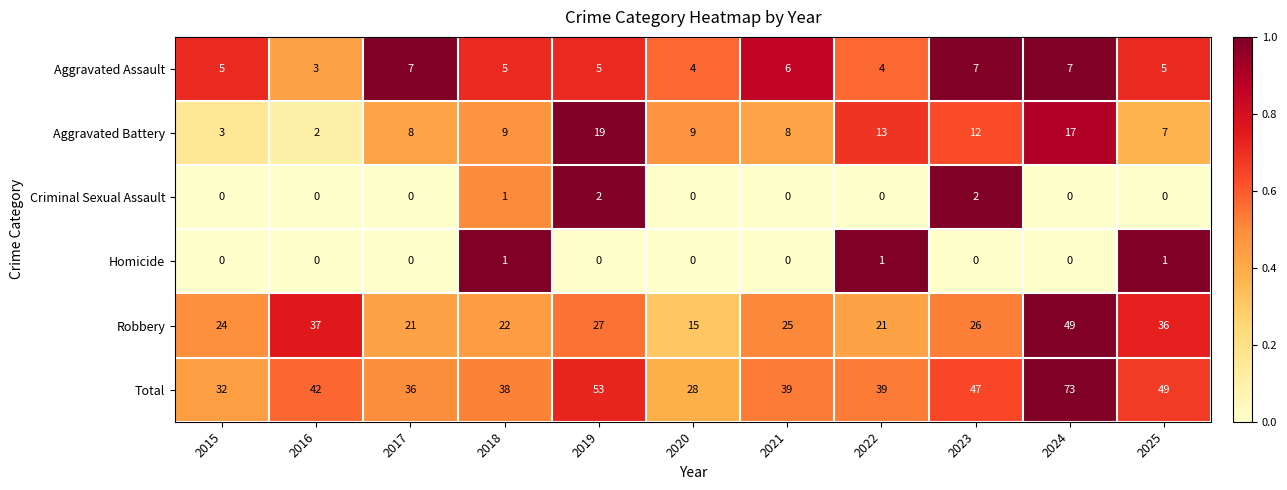

How many series are shown in this chart?

6